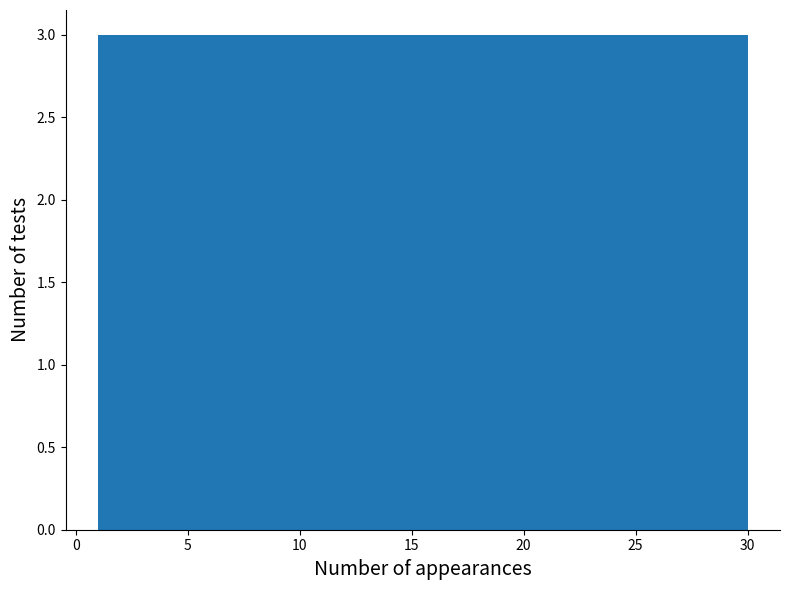

Reading left to right, list every bar in this chart as the range it spans on the x-axis followed by its height. Neither the bar edges nor the heights are printed on the chart, so give them approximately, as read against the axes.

1.0 to 3.9: 3
3.9 to 6.8: 3
6.8 to 9.7: 3
9.7 to 12.6: 3
12.6 to 15.5: 3
15.5 to 18.4: 3
18.4 to 21.3: 3
21.3 to 24.2: 3
24.2 to 27.1: 3
27.1 to 30.0: 3